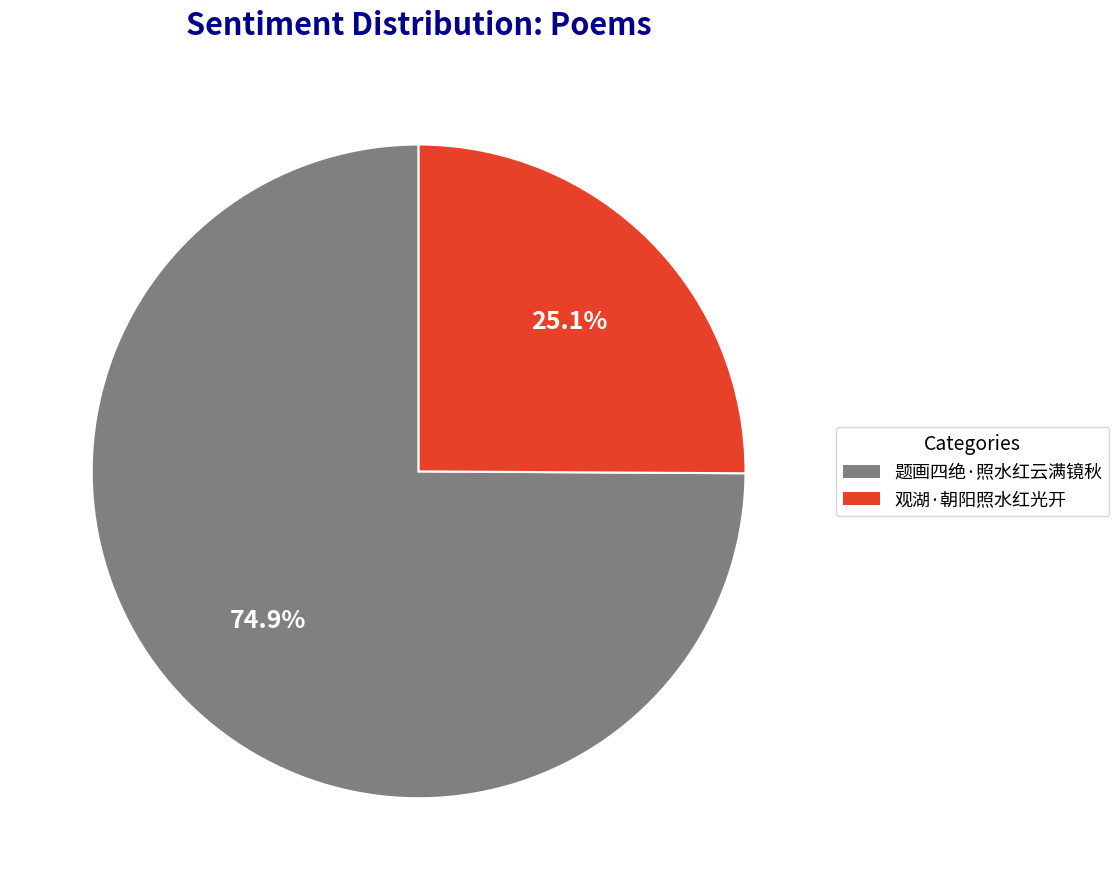

How many slices are in this pie chart?

2